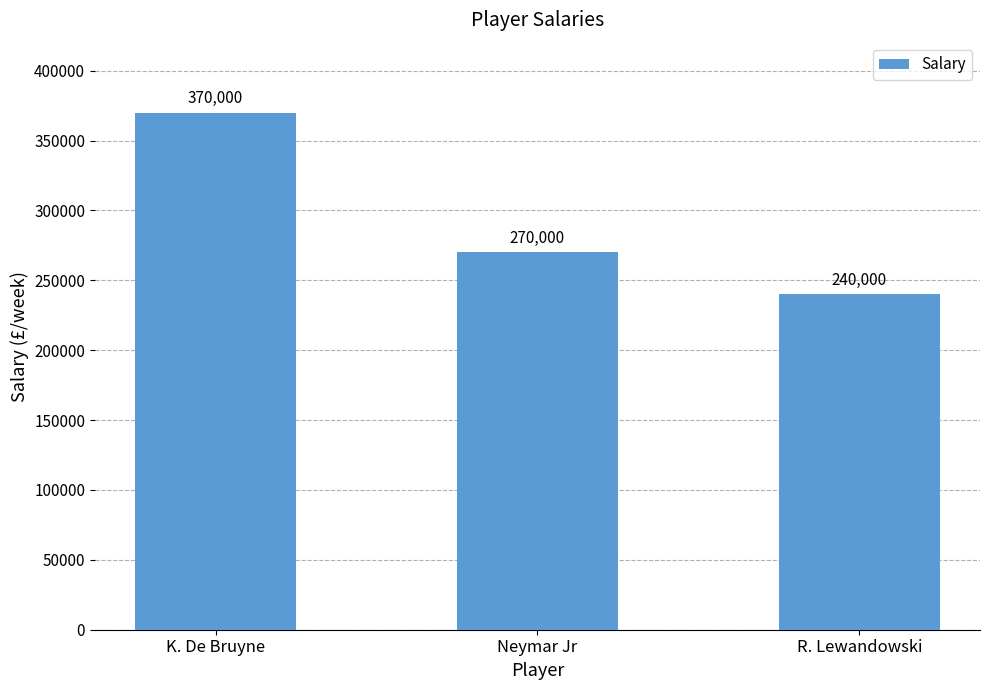

Between K. De Bruyne and Neymar Jr, which is larger?

K. De Bruyne